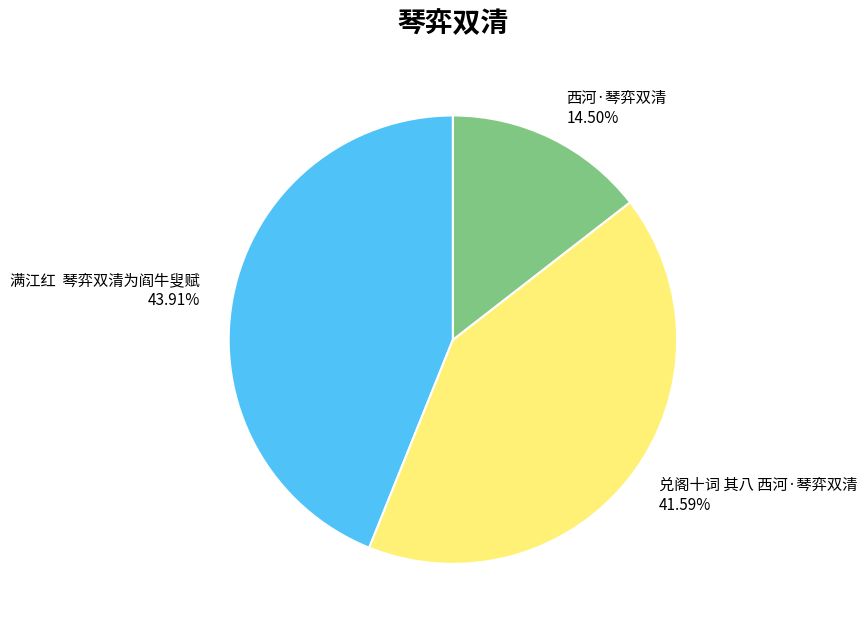

What is the ratio of the value at 满江红 琴弈双清为阎牛叟赋 to the value at 兑阁十词 其八 西河·琴弈双清?

1.1